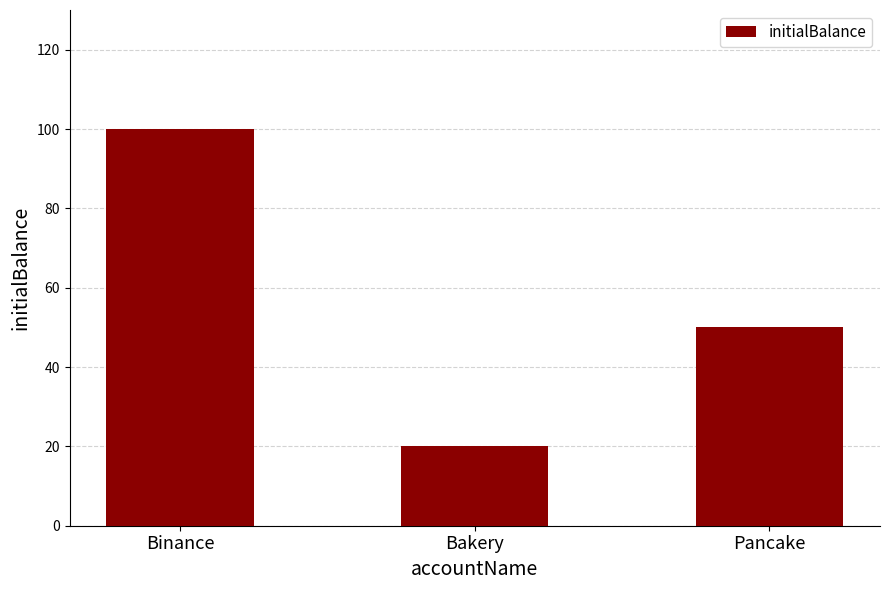

Reading left to right, transcribe all the data shown in this chart.

Binance=100	Bakery=20	Pancake=50